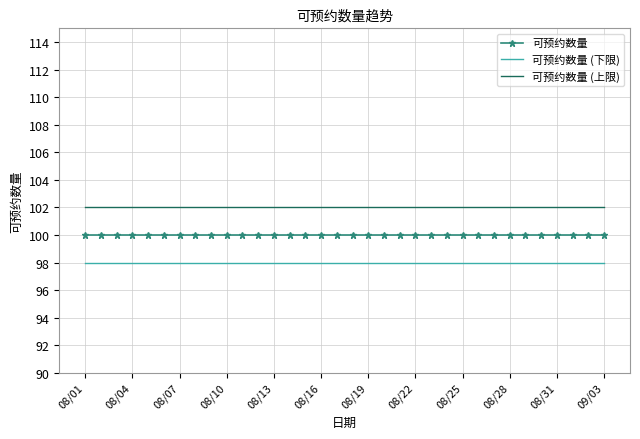

Which series has the largest total across all categories?

可预约数量 (上限)